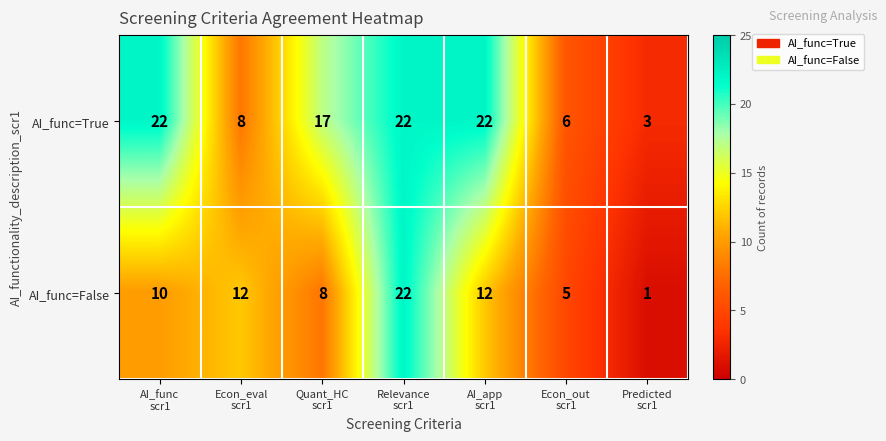

Reading right to left, extract all data points from this chart.

AI_func=True: 3	6	22	22	17	8	22
AI_func=False: 1	5	12	22	8	12	10